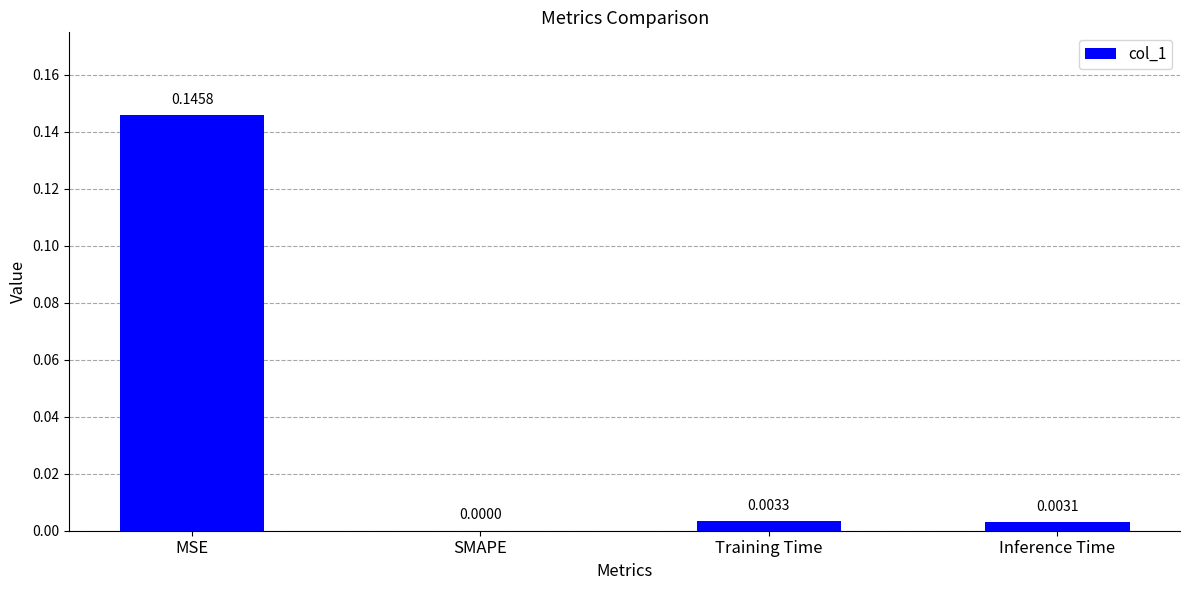

Are the bars horizontal?

No